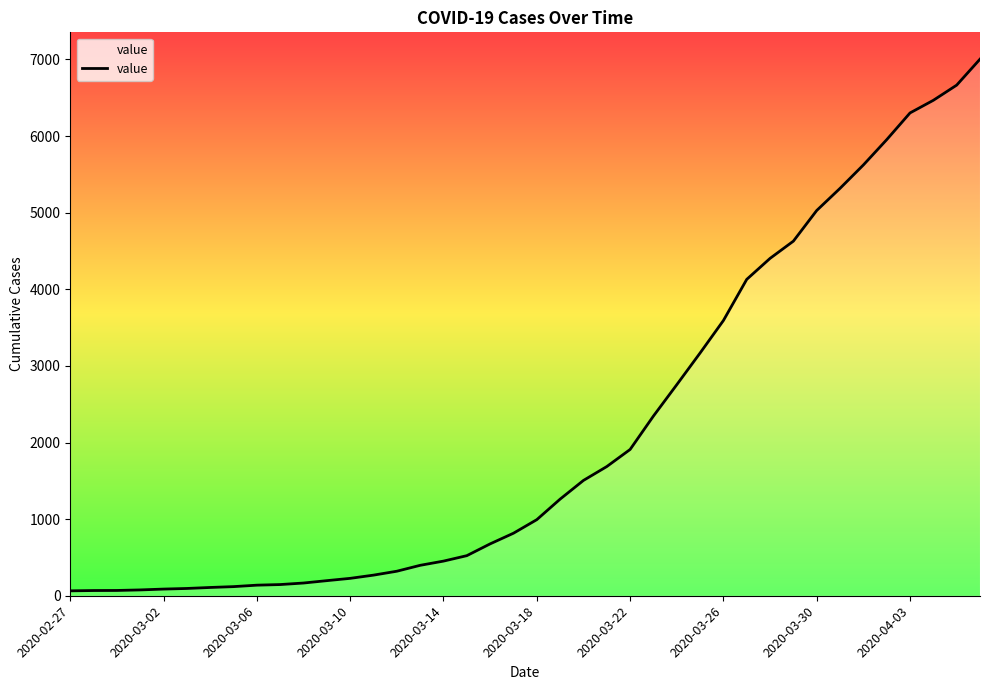

Approximately how many times larger is the value at 2020-03-14 compared to 2020-02-27?

7.1